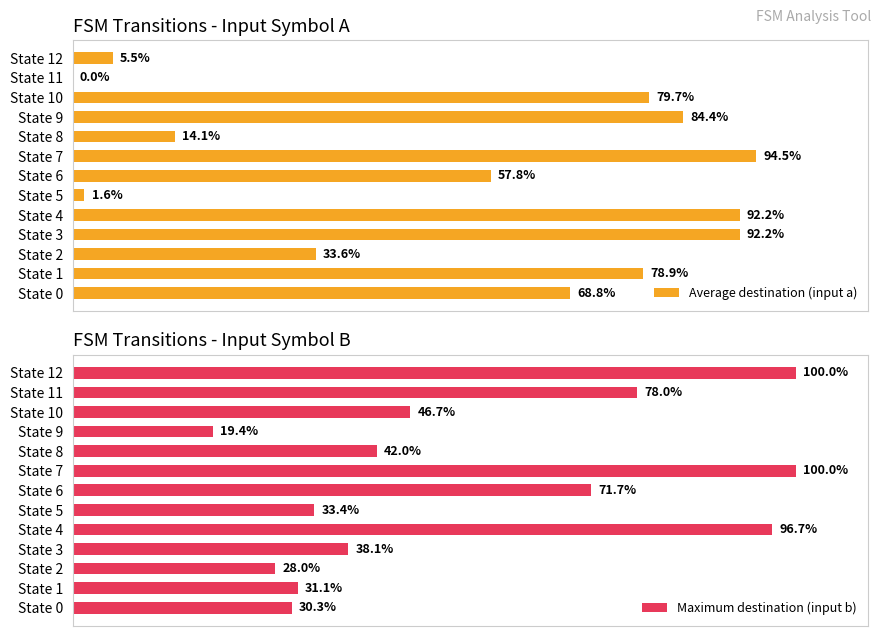

What is the maximum value for Maximum destination (input b)?

100.0